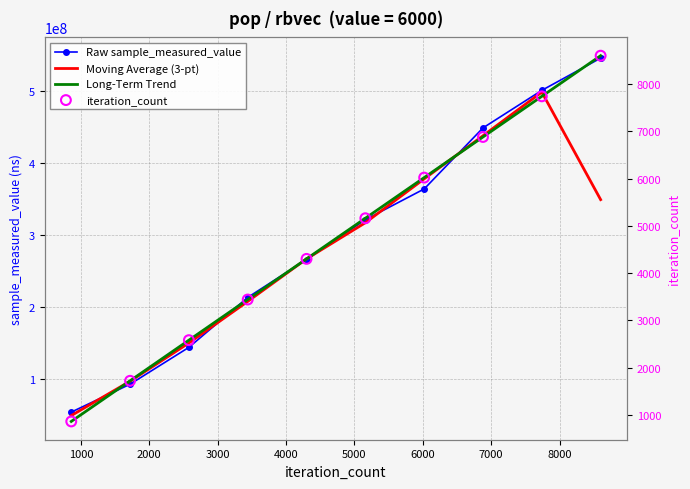

Which series has the largest total across all categories?

Raw sample_measured_value